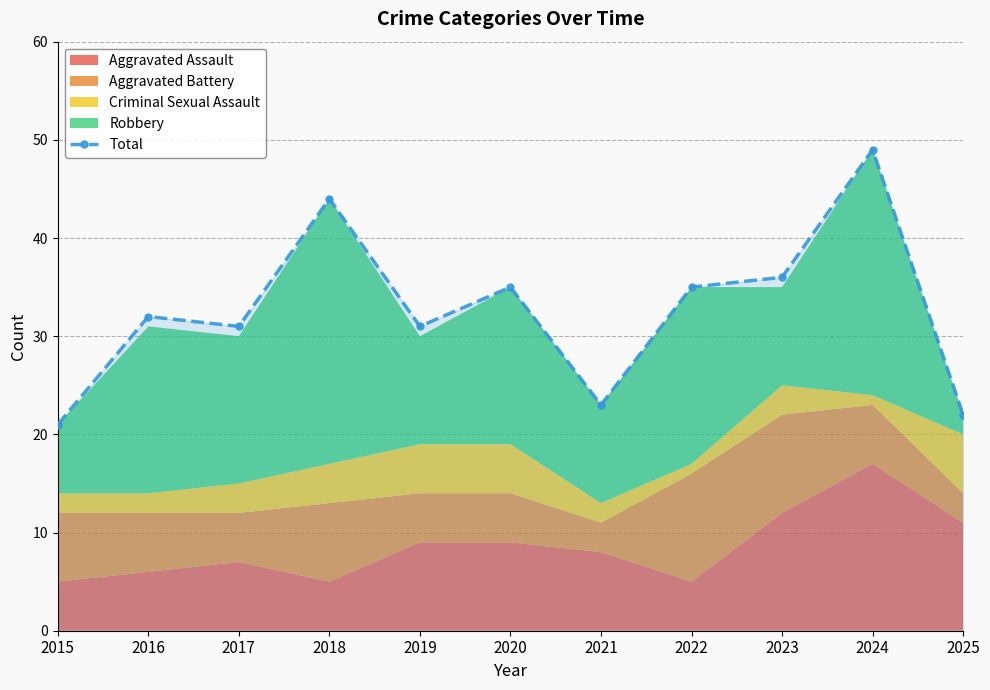

What is the value of the 9th point from the left?

36